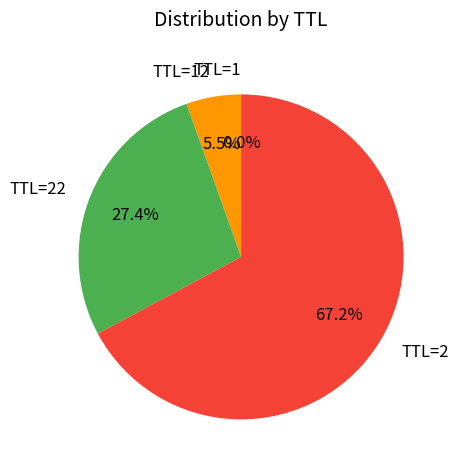

What percentage is NOT represented by TTL=22?

72.6%